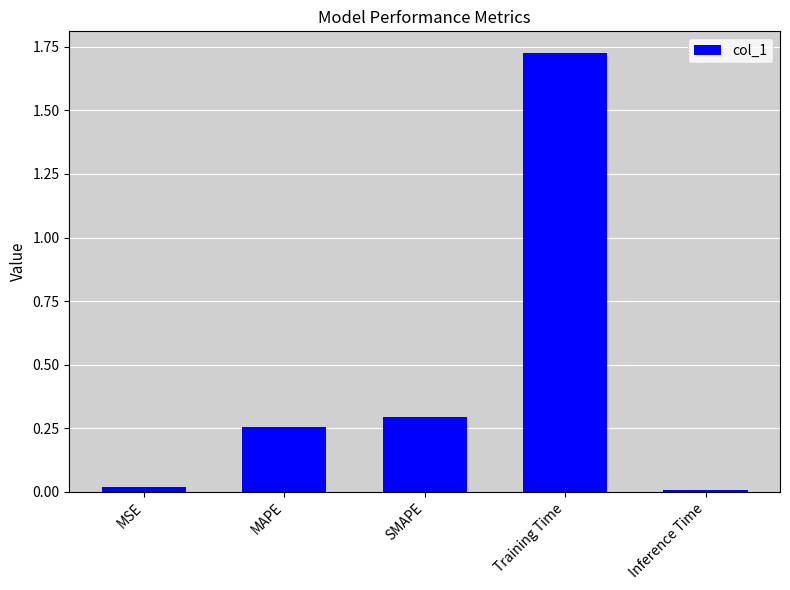

The chart shows a value of 0.1 at SMAPE. True or false?

False